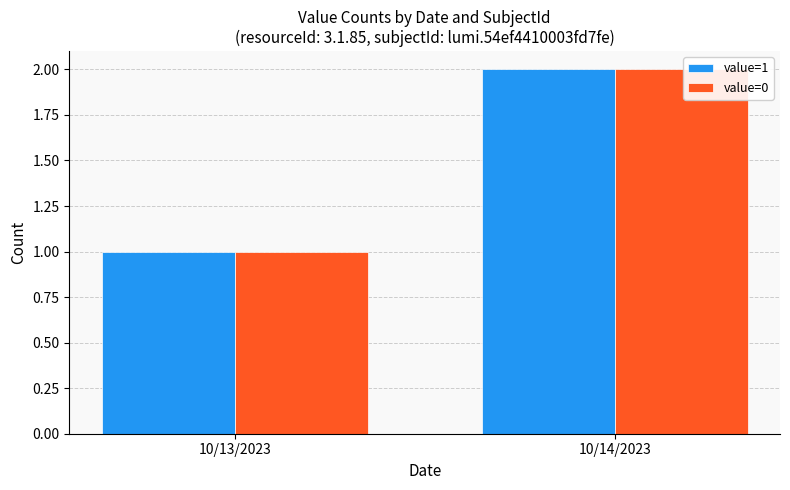

Count the value=1 values in the range 1 to 2.

2